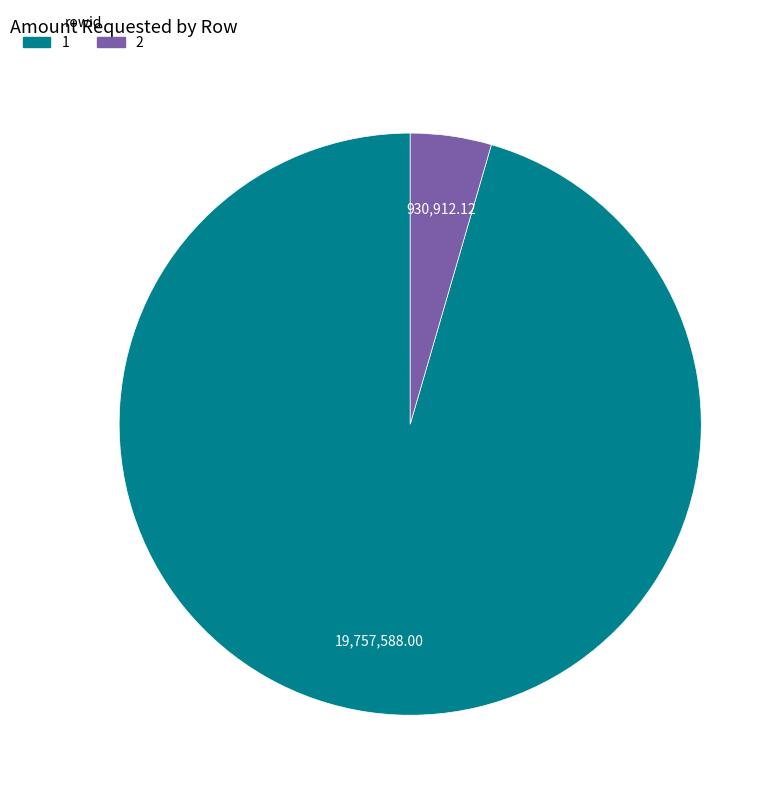

Do 1 and 2 together represent more than half of the pie?

Yes